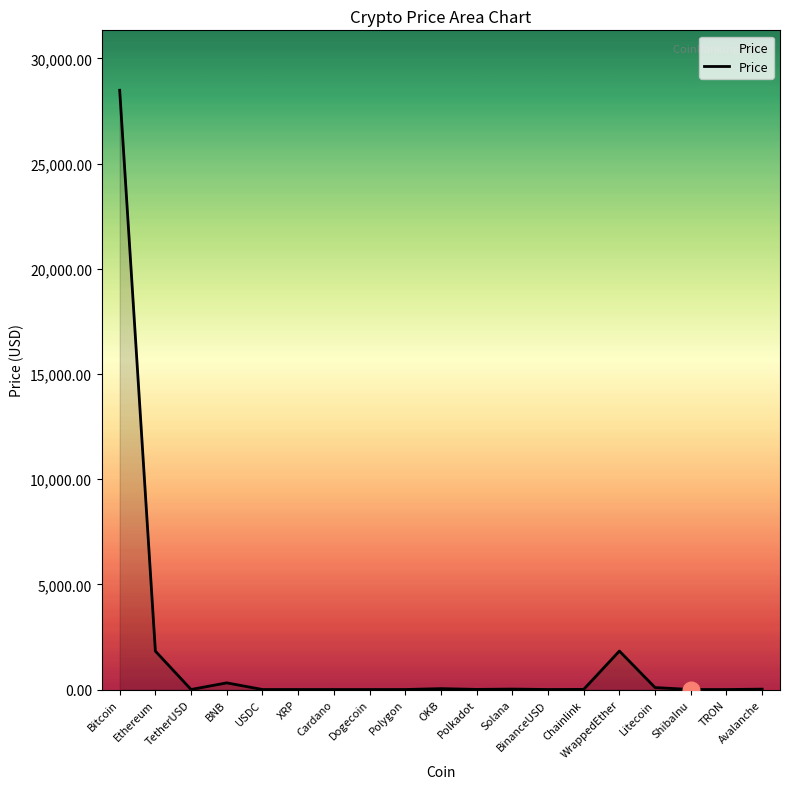

Which has a higher value, Bitcoin or BinanceUSD?

Bitcoin